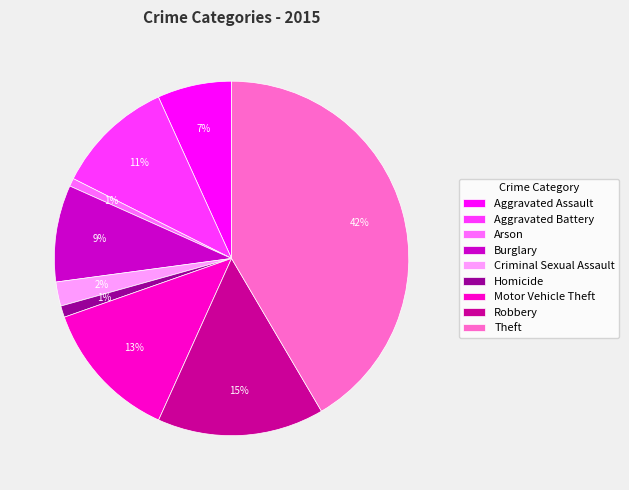

Is the sum of Theft and Aggravated Assault greater than half?

No